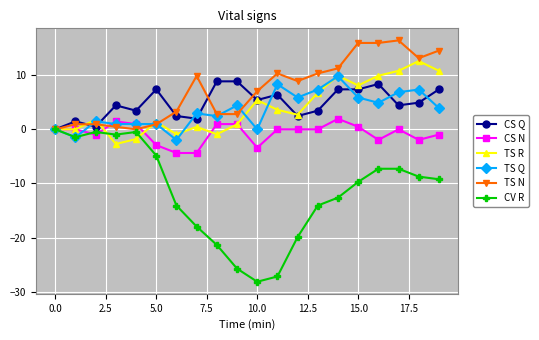

What is the maximum value for CS Q?

8.9